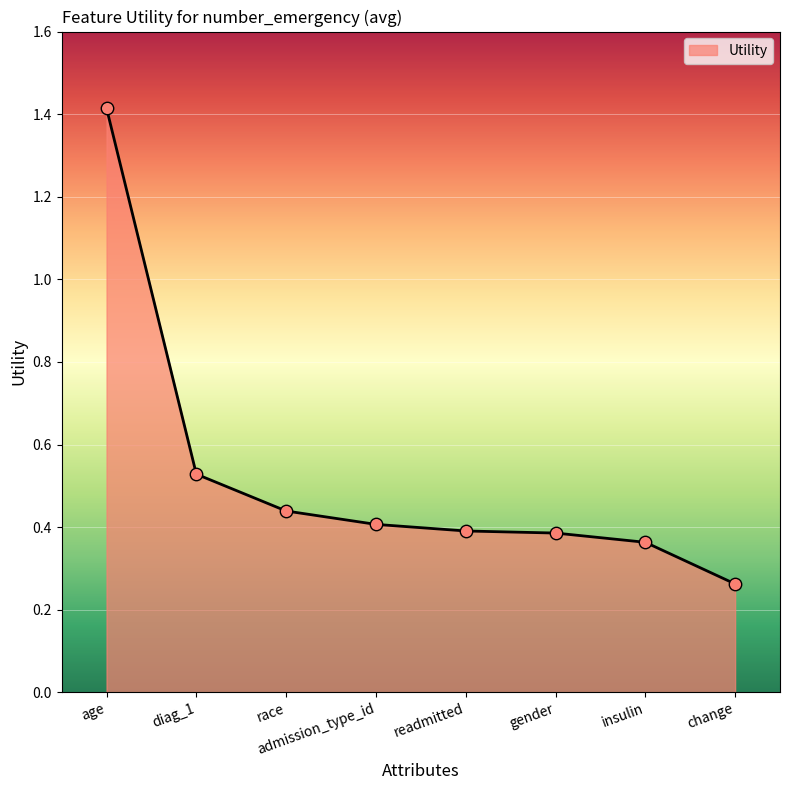

Between gender and insulin, which is larger?

gender